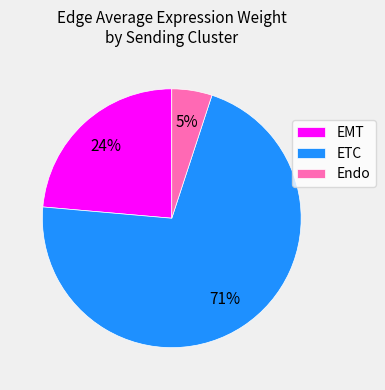

Rank the categories by value from lowest to highest.

Endo, EMT, ETC